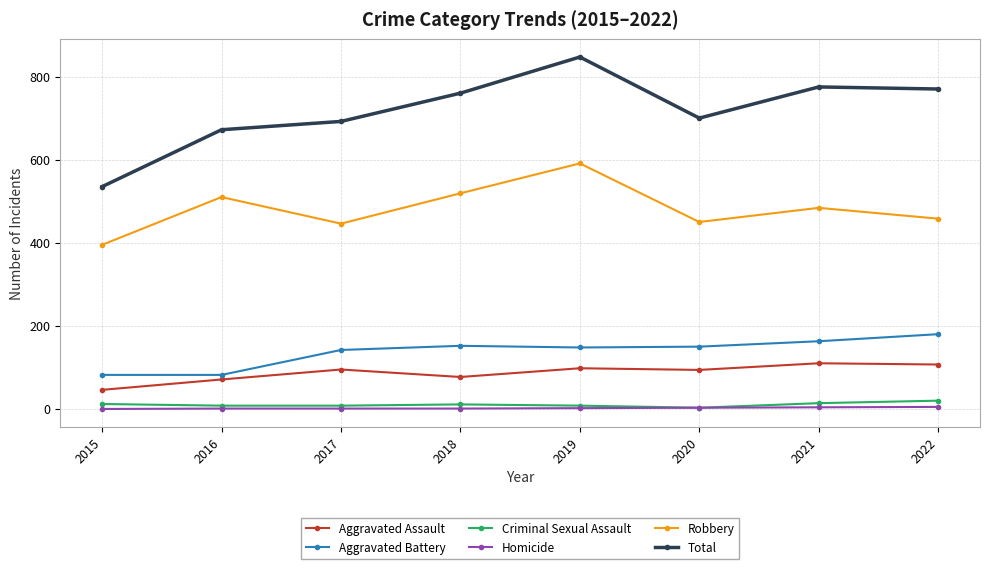

What are all the series names shown in the legend?

Aggravated Assault, Aggravated Battery, Criminal Sexual Assault, Homicide, Robbery, Total